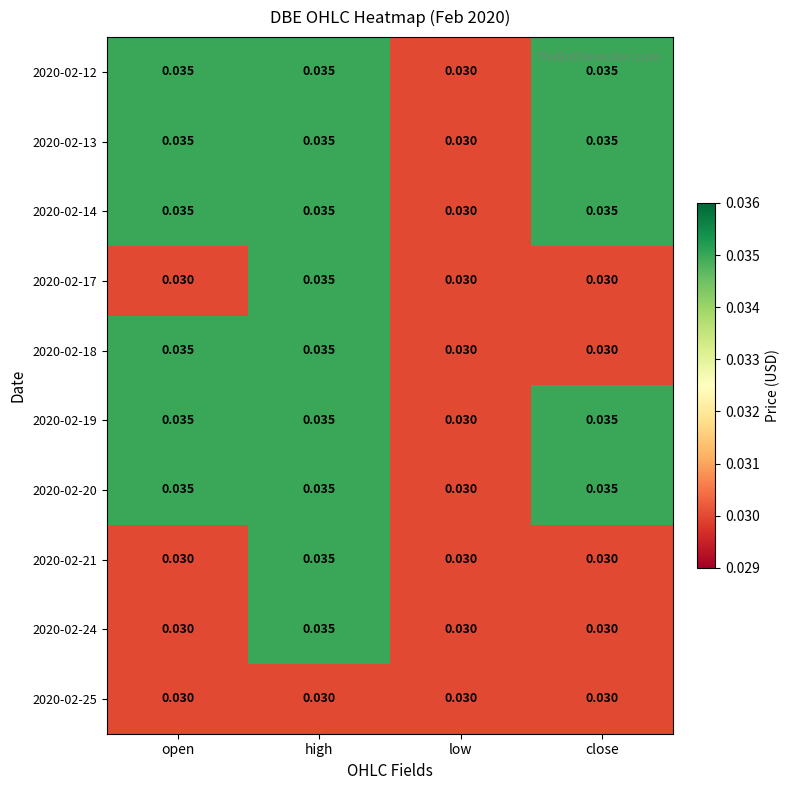

At which category is the sum across all series the highest?

high